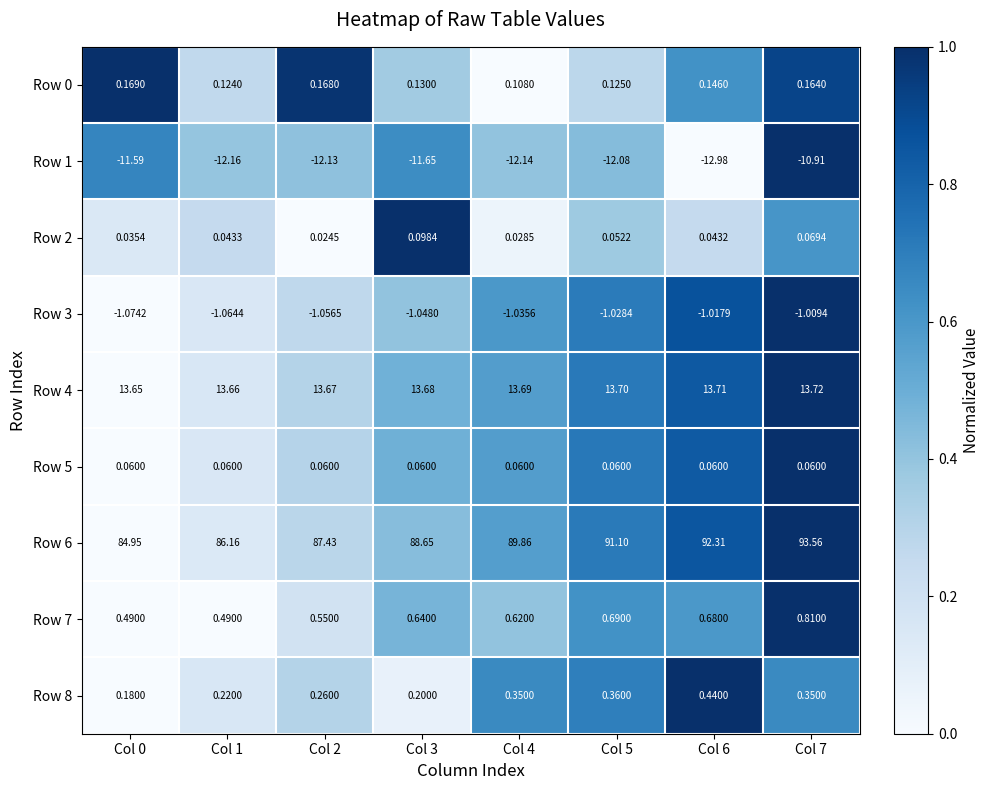

Which label corresponds to the largest value in the chart?

Col 7